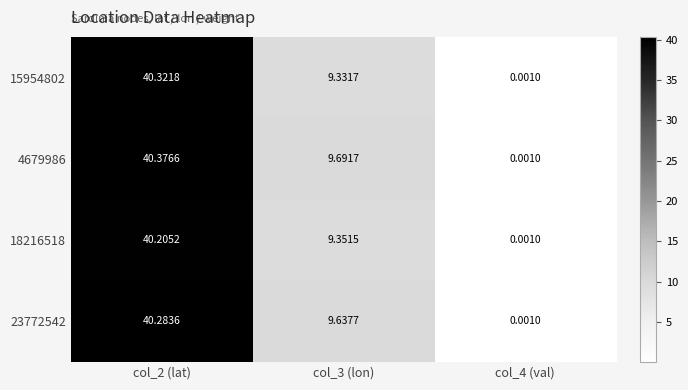

Rank the series by their maximum value, from lowest to highest.

18216518, 23772542, 15954802, 4679986